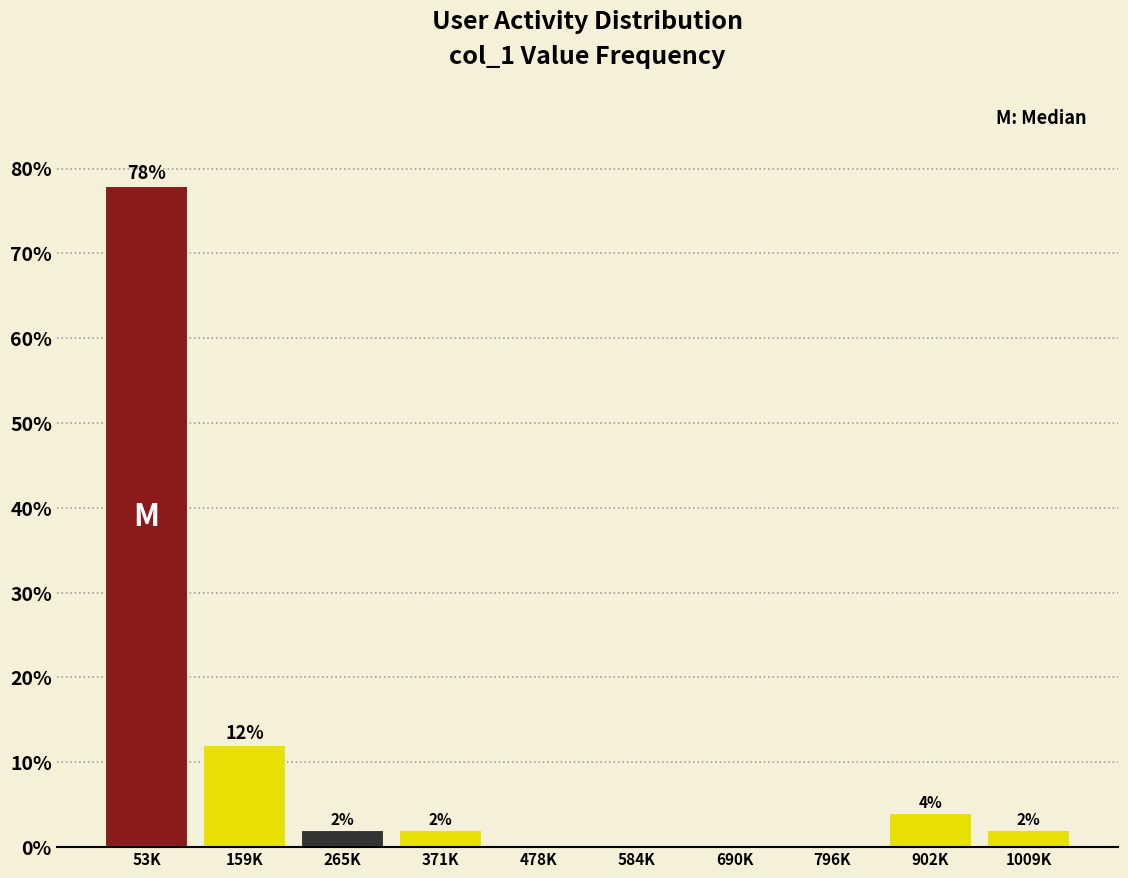

Reading left to right, what are all the values shown in this chart?

53K=78	159K=12	265K=2	371K=2	478K=0	584K=0	690K=0	796K=0	902K=4	1009K=2